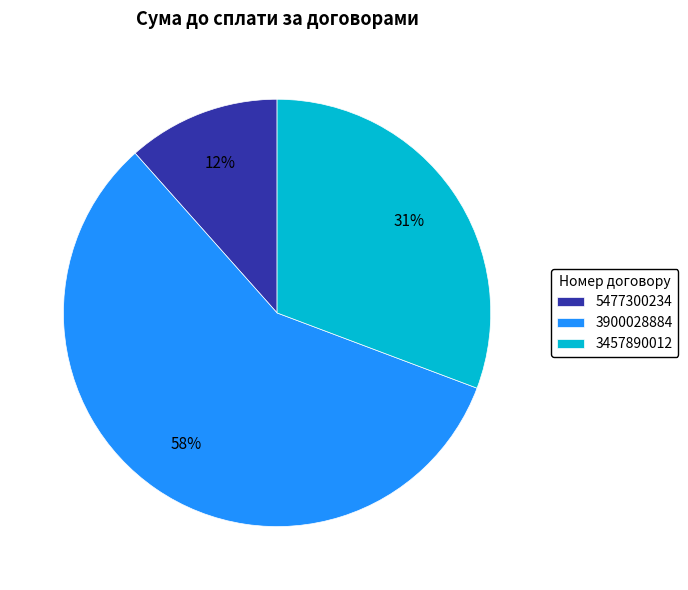

Between 3457890012 and 3900028884, which is larger?

3900028884